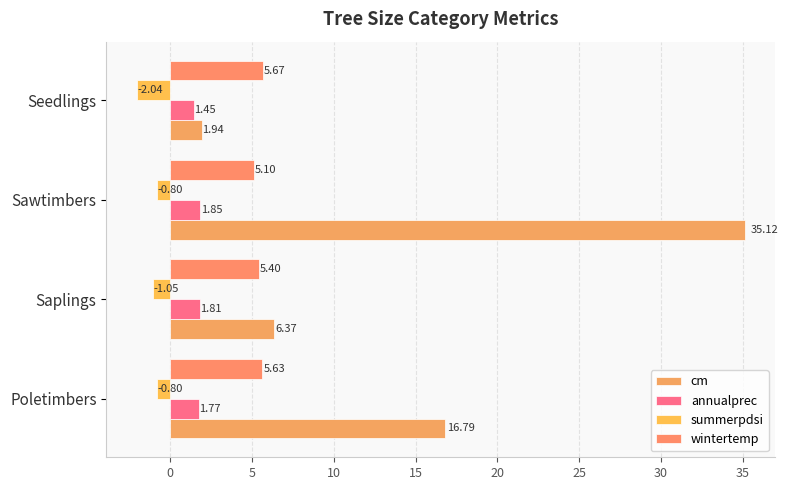

At which category is the sum across all series the highest?

Sawtimbers